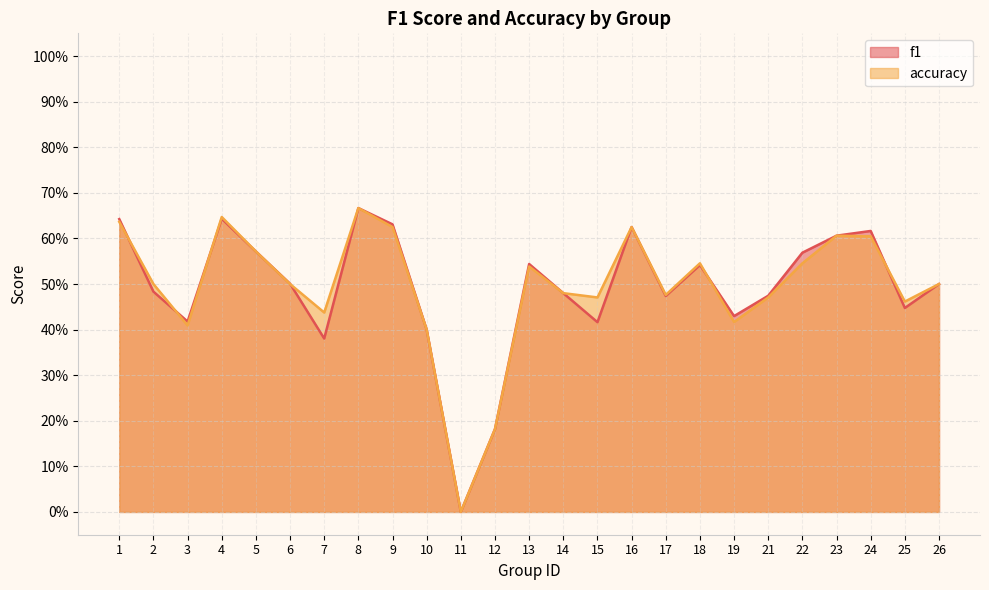

What are all the series names shown in the legend?

f1, accuracy